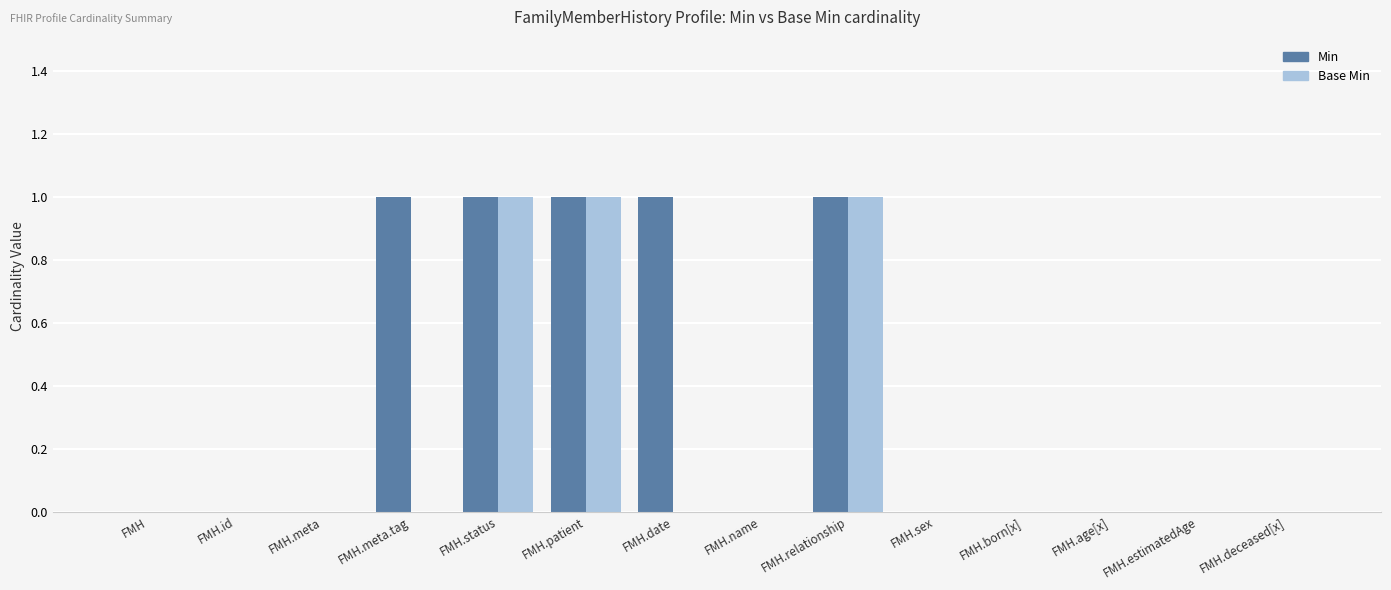

How many groups of bars are there?

14